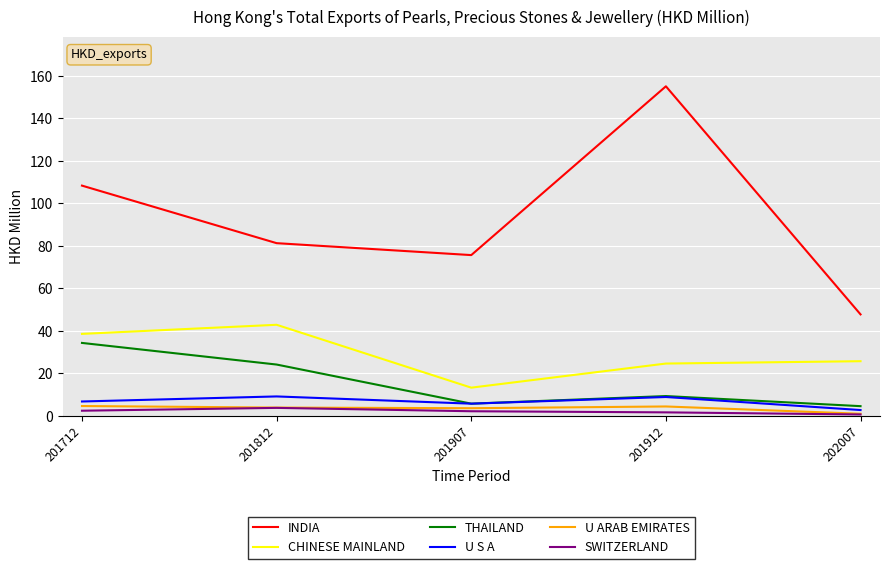

Which series has the largest range (max minus min)?

INDIA